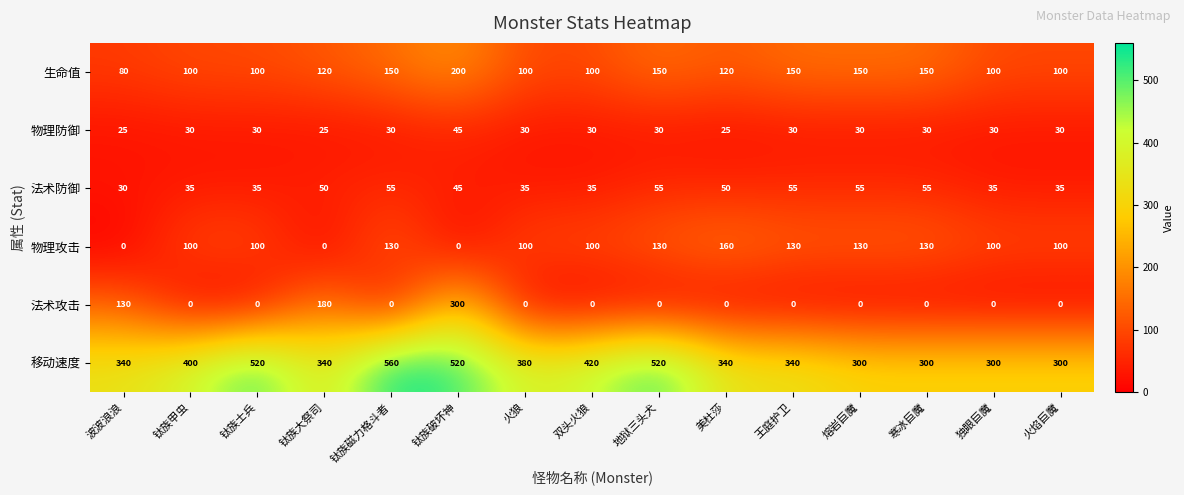

At how many categories does at least one series exceed 81?

15